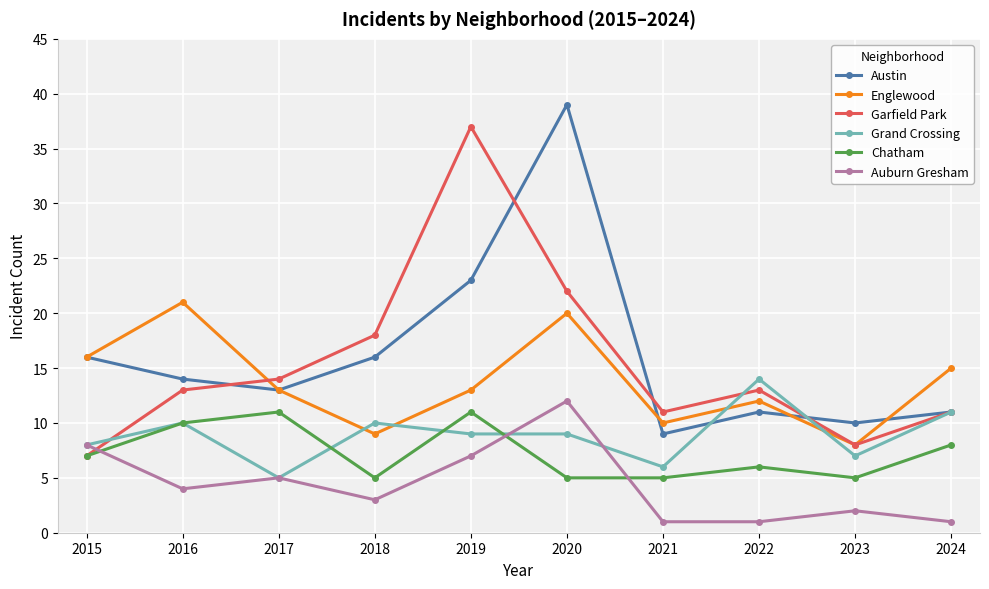

What is the sum of all Austin values?

162